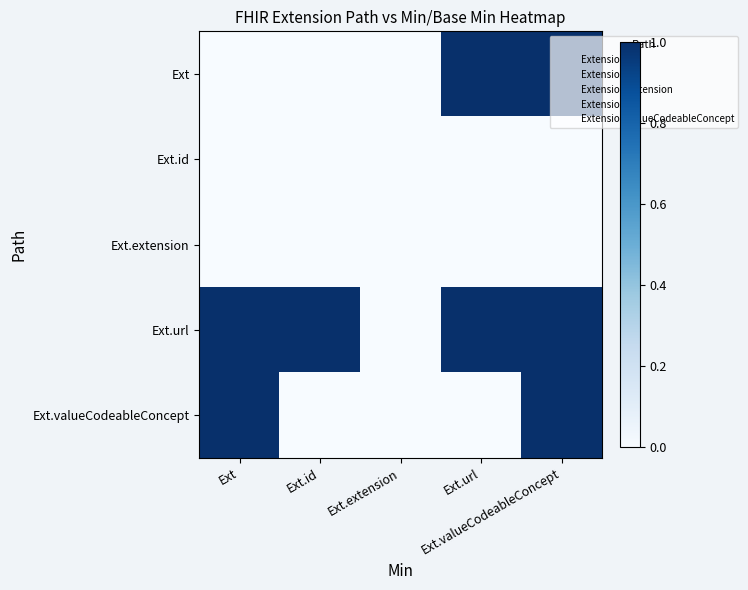

Which has a higher value, Ext.url or Ext.valueCodeableConcept?

Ext.url